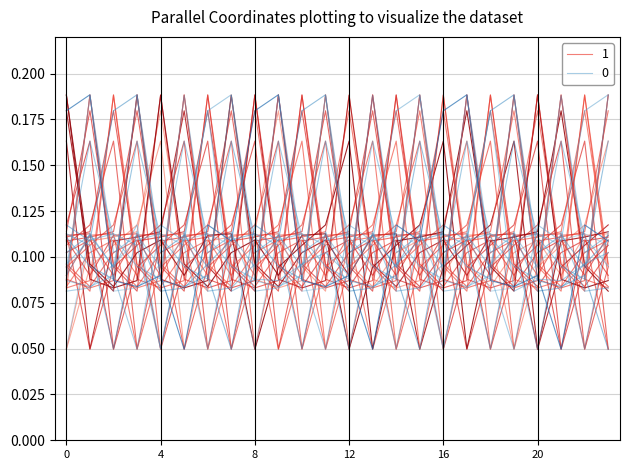

Is this an area chart (filled region under the line)?

No